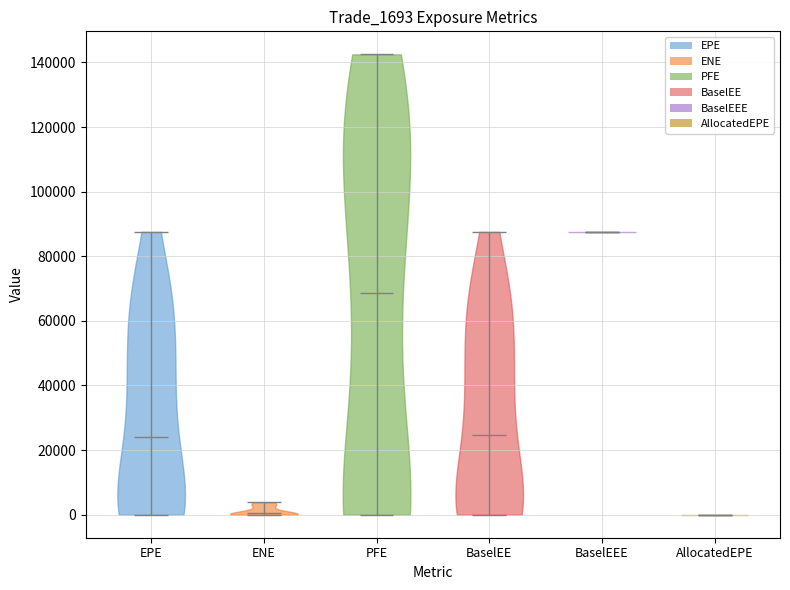

What is the highest point the violin for AllocatedEPE reaches on the y-axis? The values are not printed on the chart, so give them approximately, as read against the axis.

0